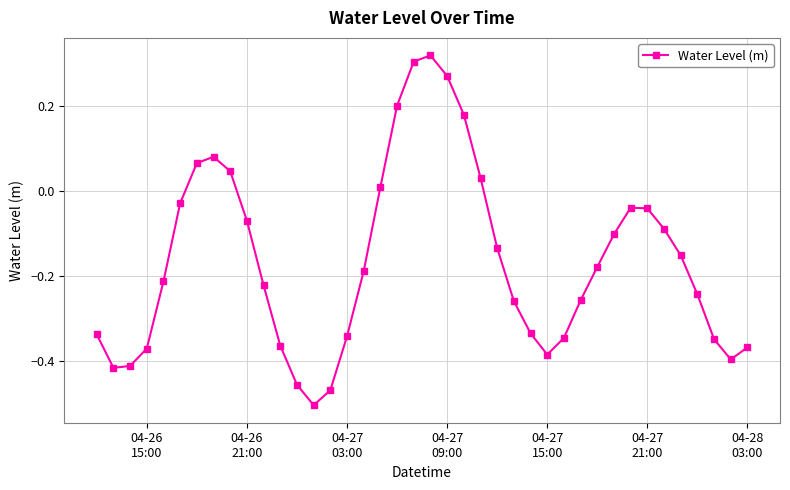

True or false: the data has more than 2 interior local peaks.

True